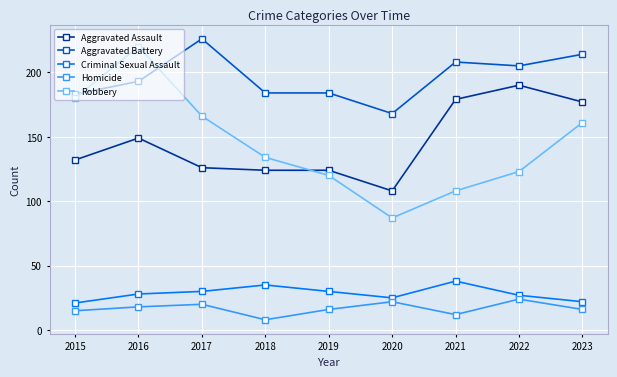

At which category is the sum across all series the highest?

2016